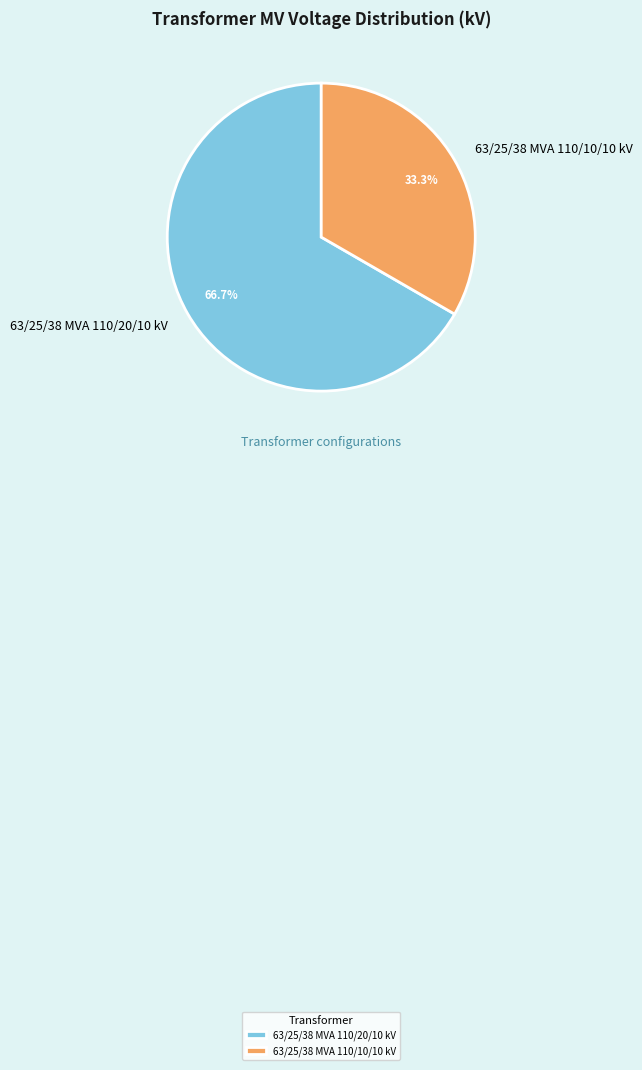

Count the number of slices in the pie.

2